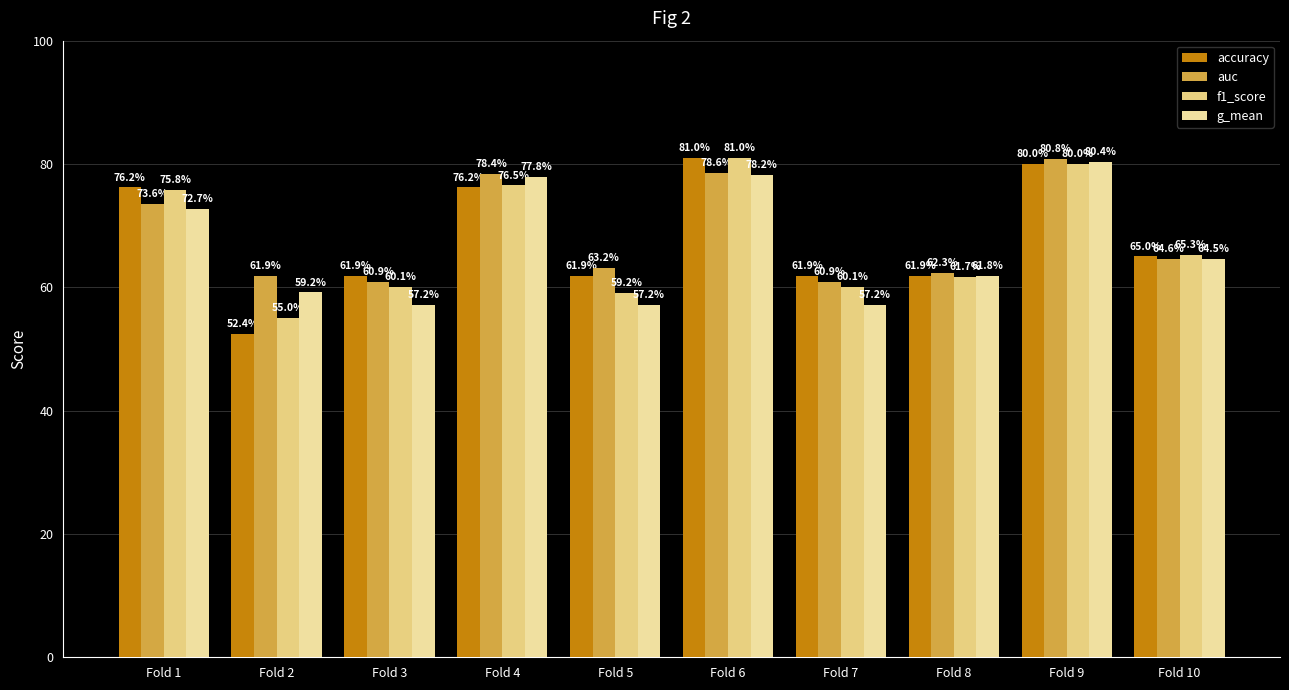

True or false: g_mean has a value of 0.6 at Fold 7.

True